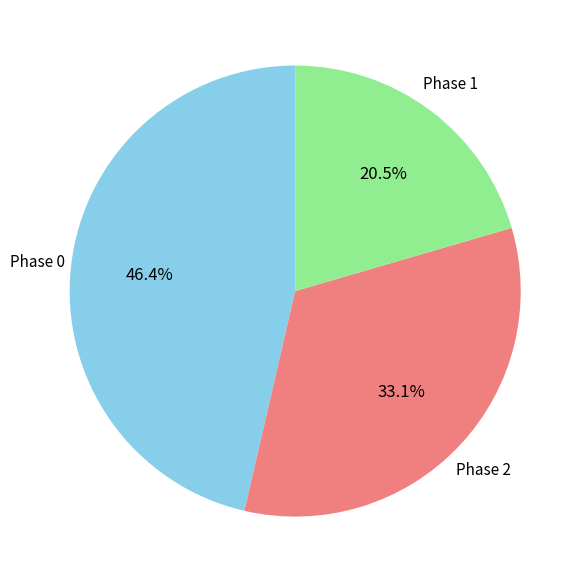

Is there a majority slice in this chart?

No